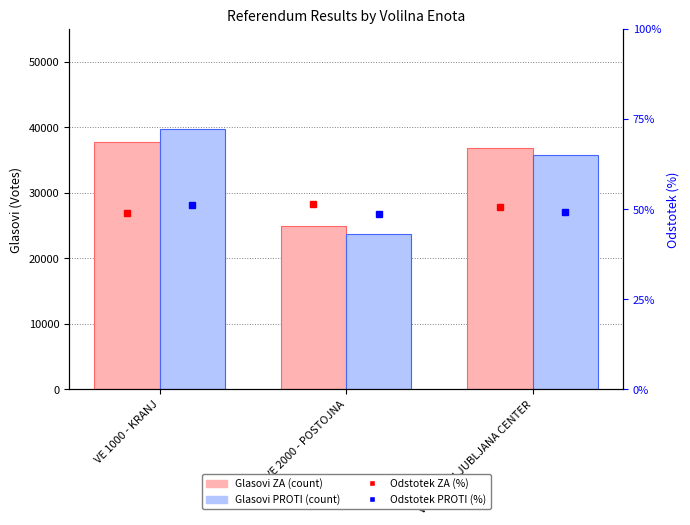

Which series has the largest total across all categories?

Glasovi ZA